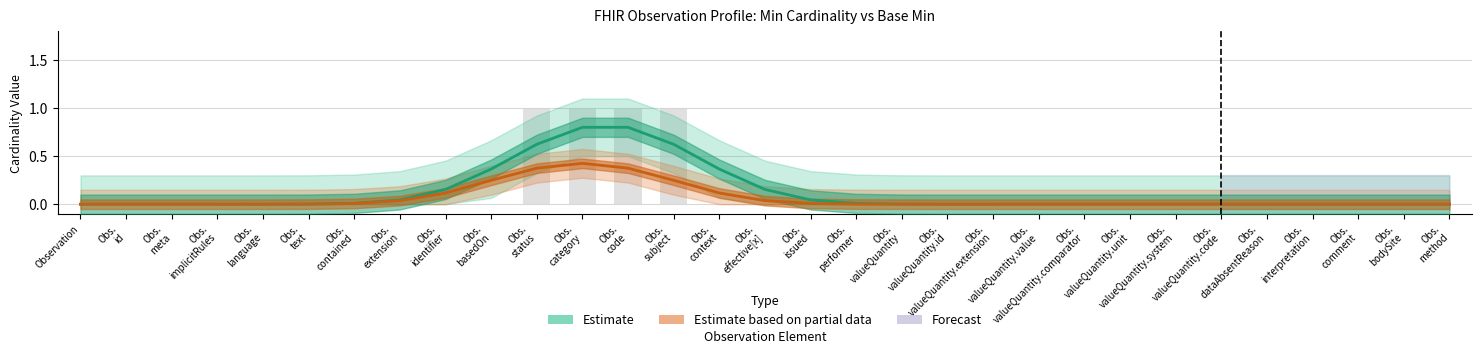

The Estimate series shows -0.5 at Obs.
meta. True or false?

False